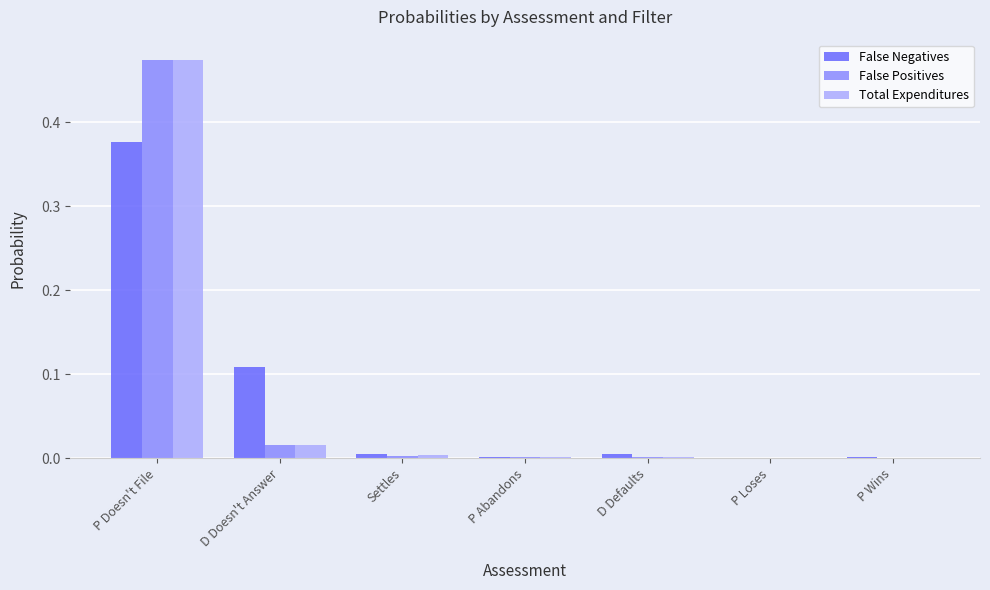

Which category has the highest value across all series?

P Doesn't File